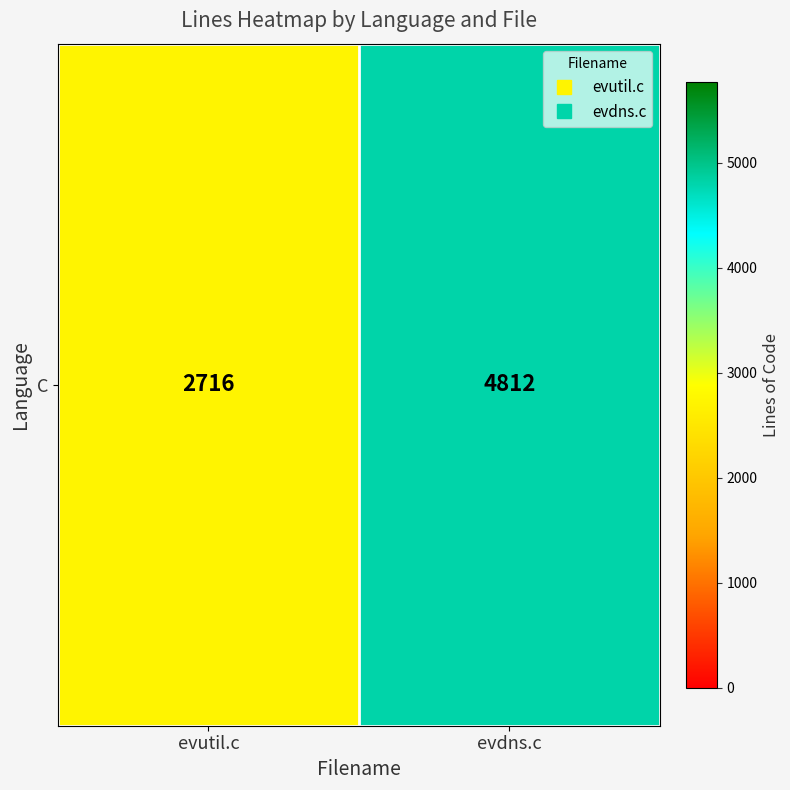

Rank the categories by value from lowest to highest.

evutil.c, evdns.c